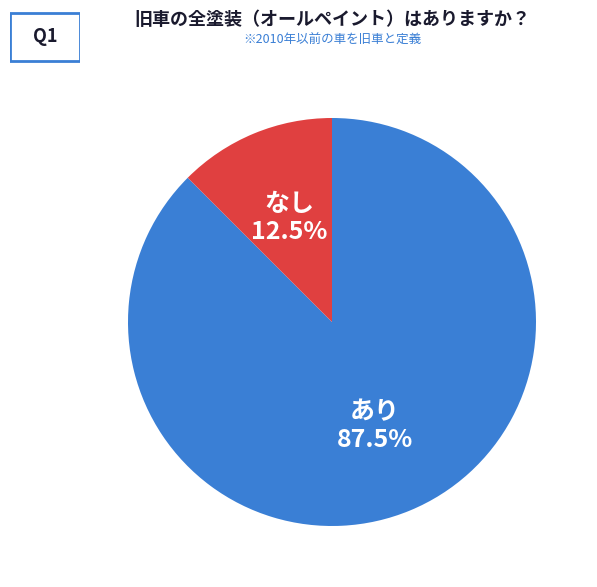

To the nearest percent, what is the average slice percentage?

50%